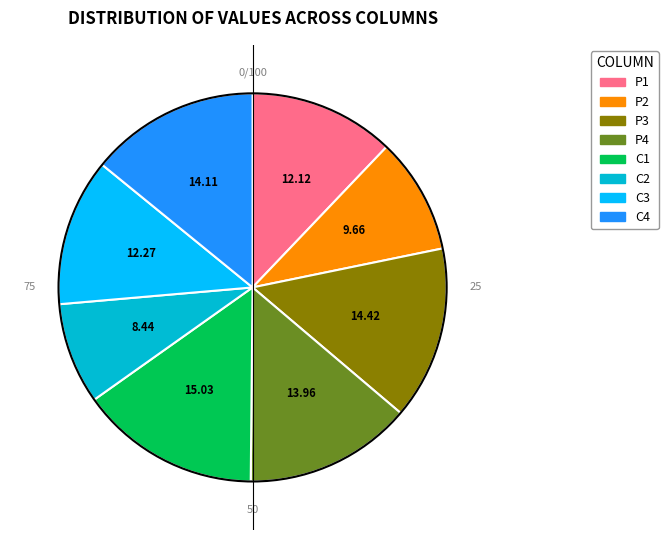

Count the number of slices in the pie.

8